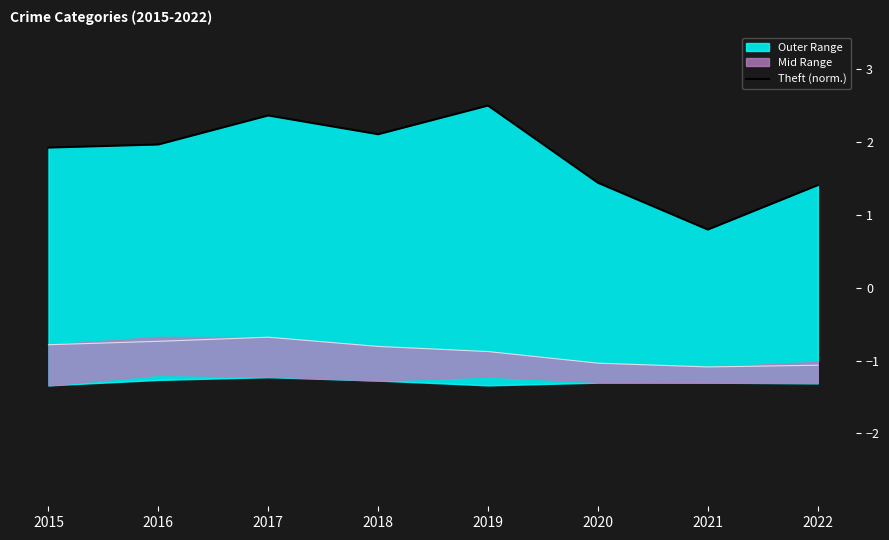

At which category does the data reach its first local peak?

2017